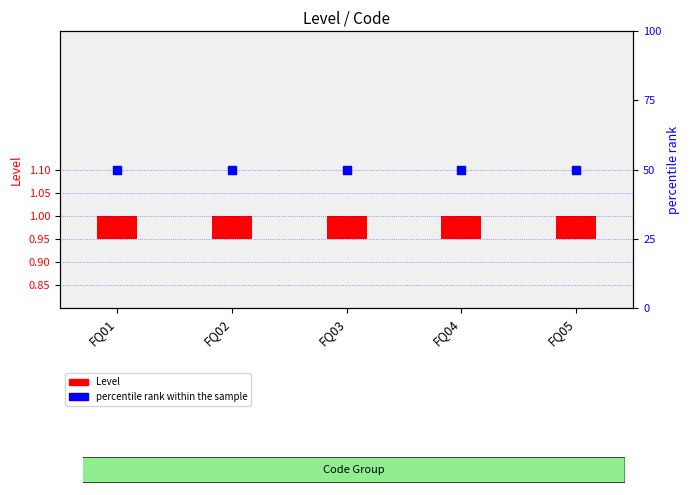

Which series has the widest spread of Y values?

Level